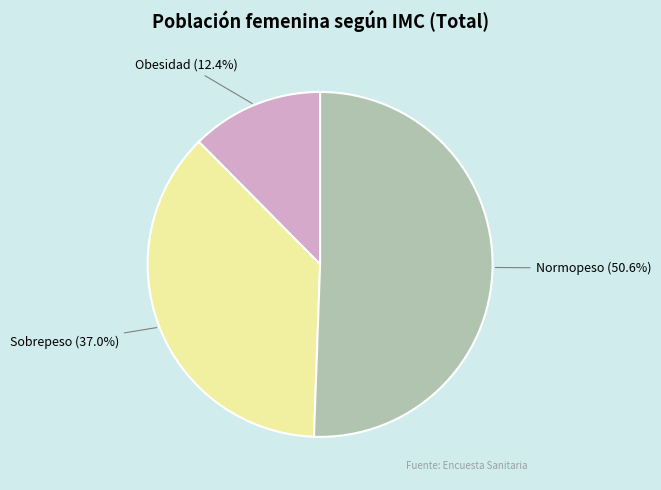

To the nearest percent, what is the difference between the Obesidad and Sobrepeso slice percentages?

25%